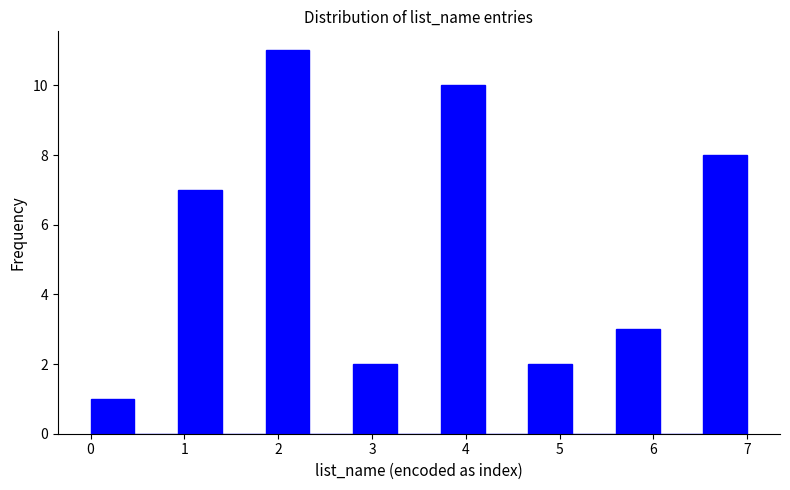

Reading left to right, list every bar in this chart as the range it spans on the x-axis followed by its height. Neither the bar edges nor the heights are printed on the chart, so give them approximately, as read against the axes.

0.0 to 0.5: 1
0.5 to 0.9: 0
0.9 to 1.4: 7
1.4 to 1.9: 0
1.9 to 2.3: 11
2.3 to 2.8: 0
2.8 to 3.3: 2
3.3 to 3.7: 0
3.7 to 4.2: 10
4.2 to 4.7: 0
4.7 to 5.1: 2
5.1 to 5.6: 0
5.6 to 6.1: 3
6.1 to 6.5: 0
6.5 to 7.0: 8